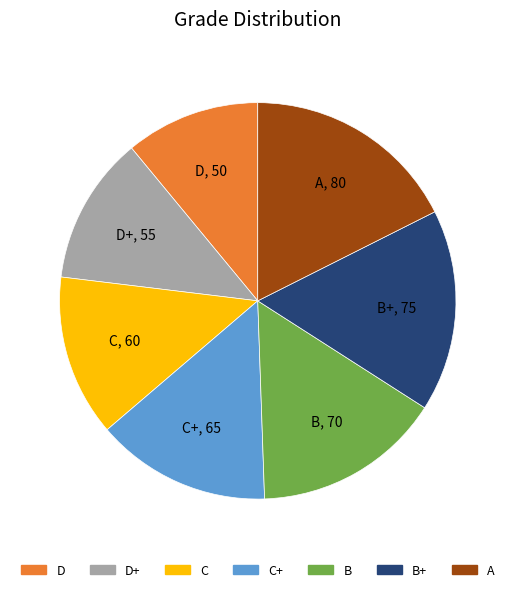

Is there any slice that represents more than half of the pie?

No